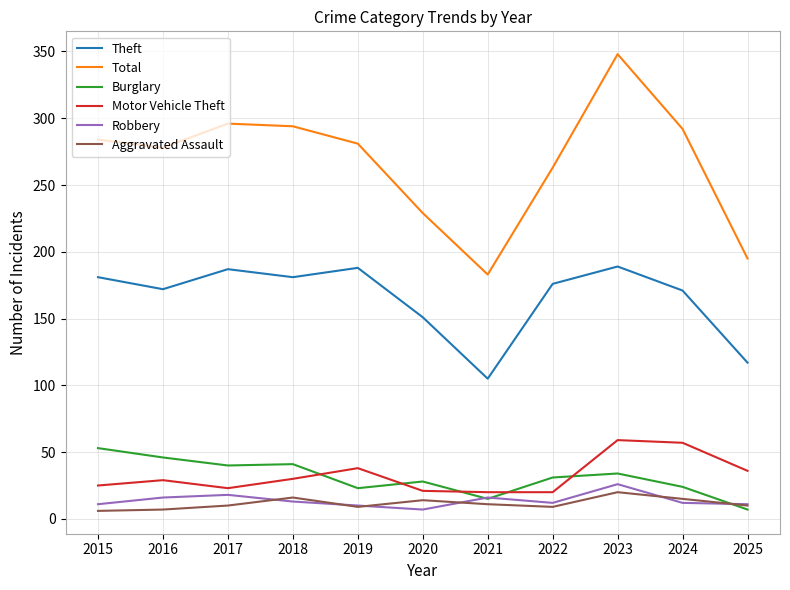

Does the chart have visible grid lines?

Yes